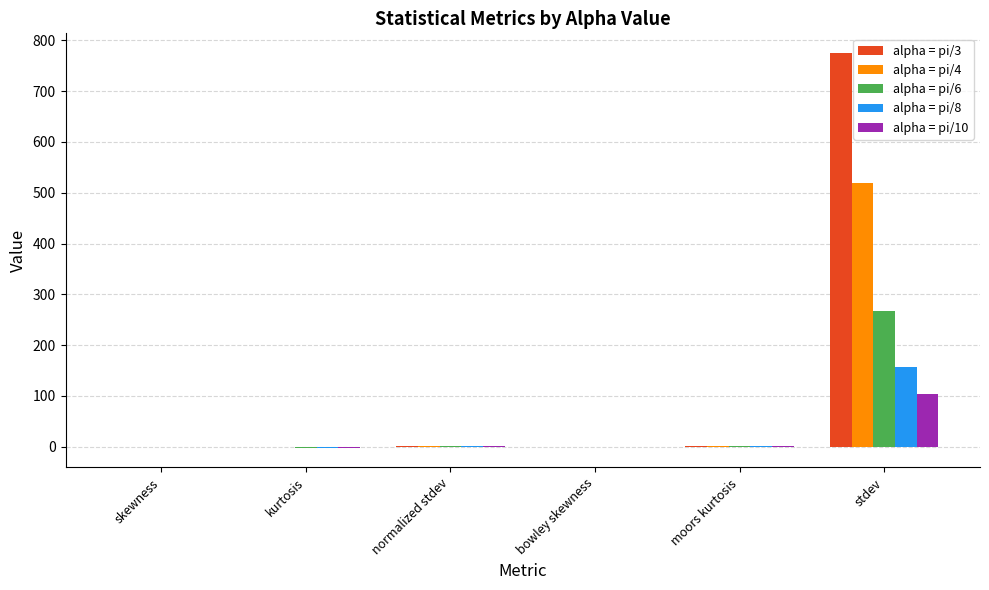

What is the total value across all series at bowley skewness?

0.8